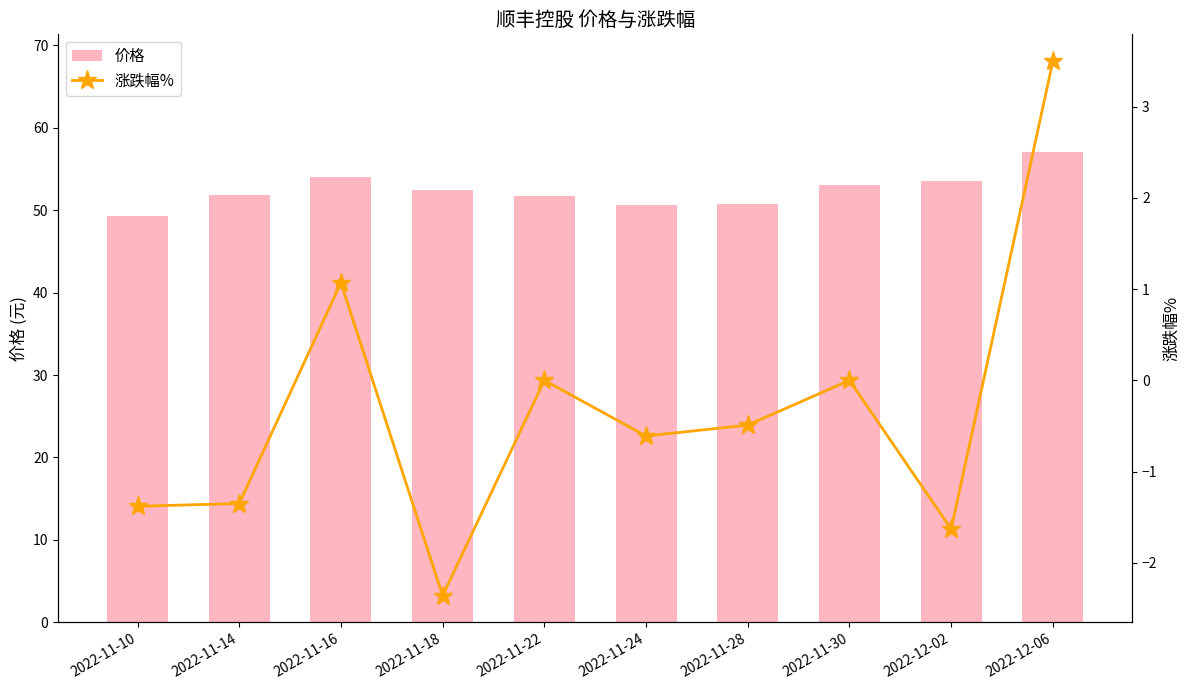

At which label is 价格 closest to 53?

2022-11-30